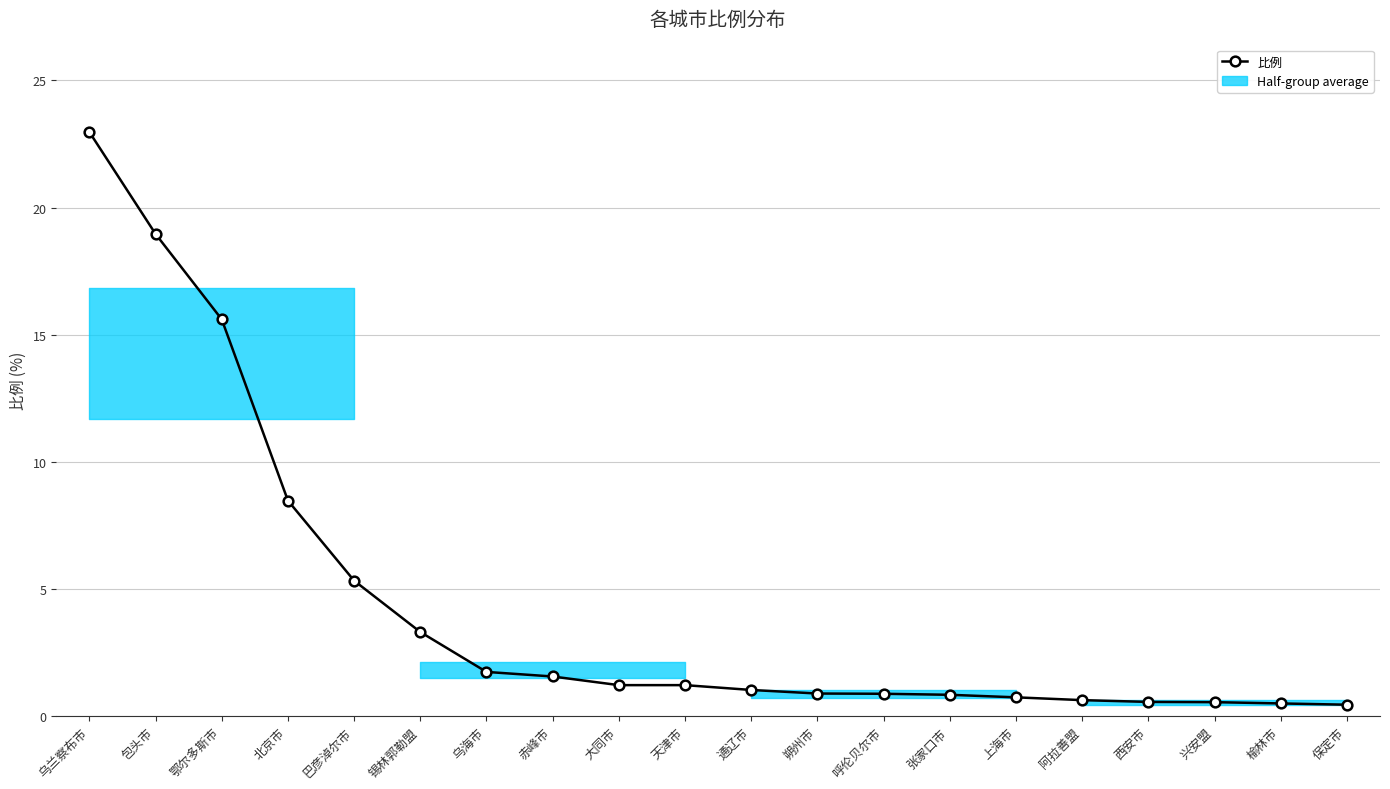

Rank the categories by value from highest to lowest.

乌兰察布市, 包头市, 鄂尔多斯市, 北京市, 巴彦淖尔市, 锡林郭勒盟, 乌海市, 赤峰市, 大同市, 天津市, 通辽市, 朔州市, 呼伦贝尔市, 张家口市, 上海市, 阿拉善盟, 西安市, 兴安盟, 榆林市, 保定市